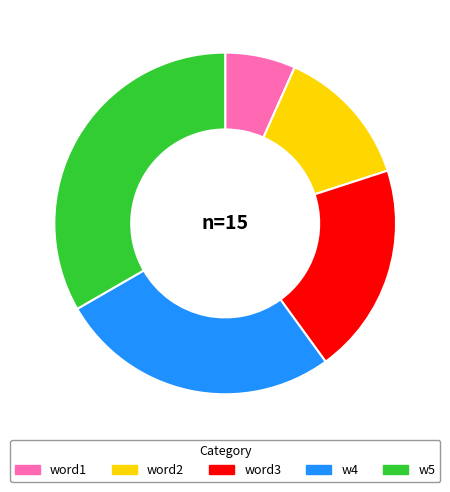

Is w5 the majority of the pie?

No